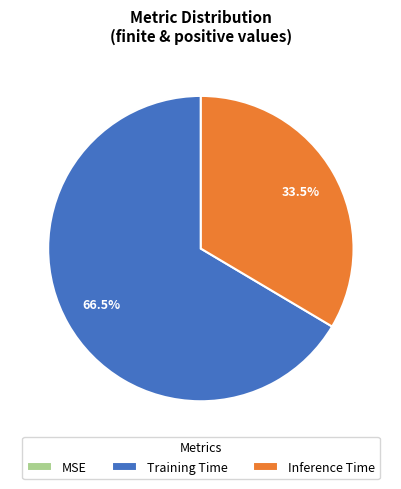

Is Training Time the majority of the pie?

Yes